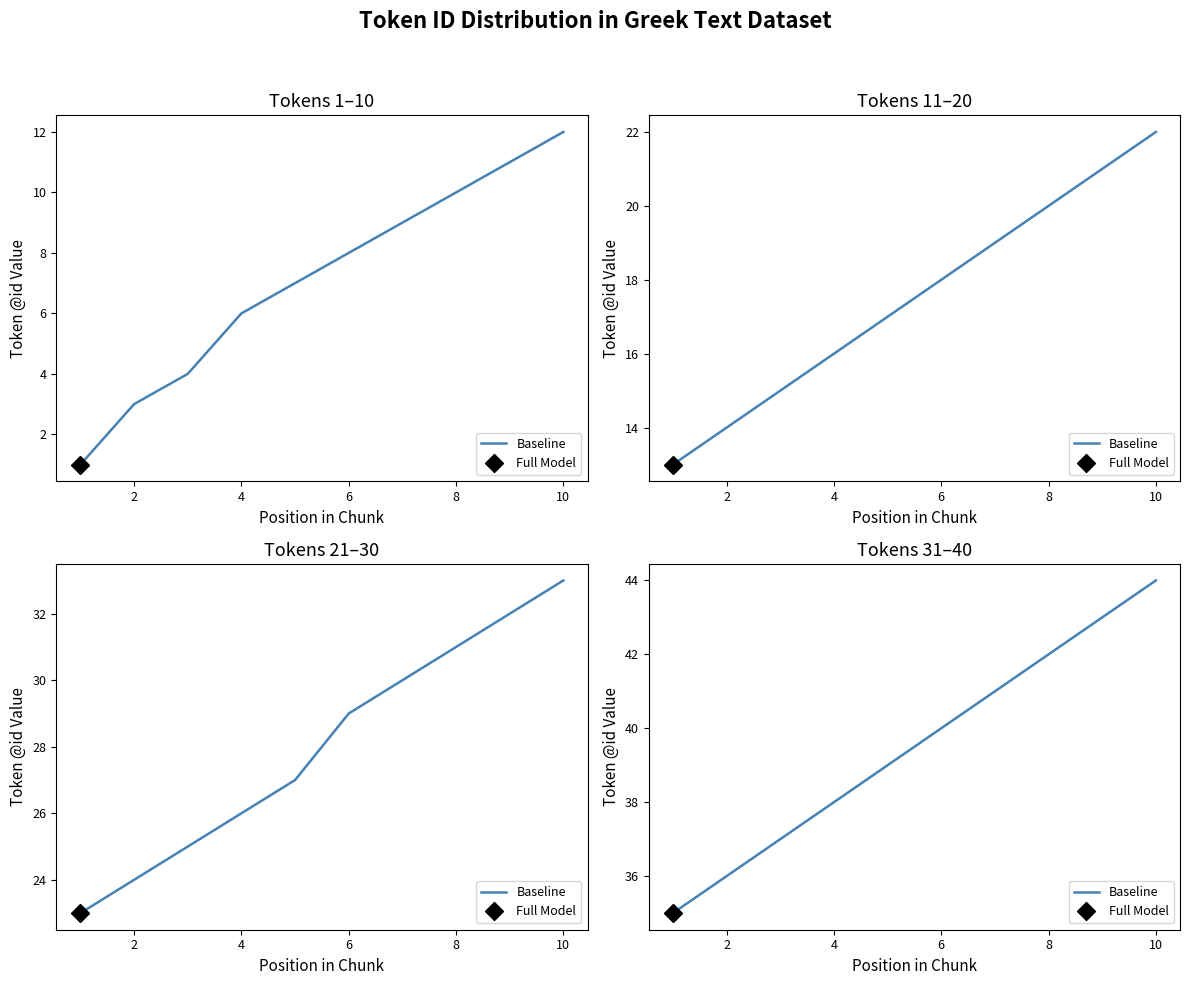

Approximately how many times larger is the value at 4 compared to 9?

0.8